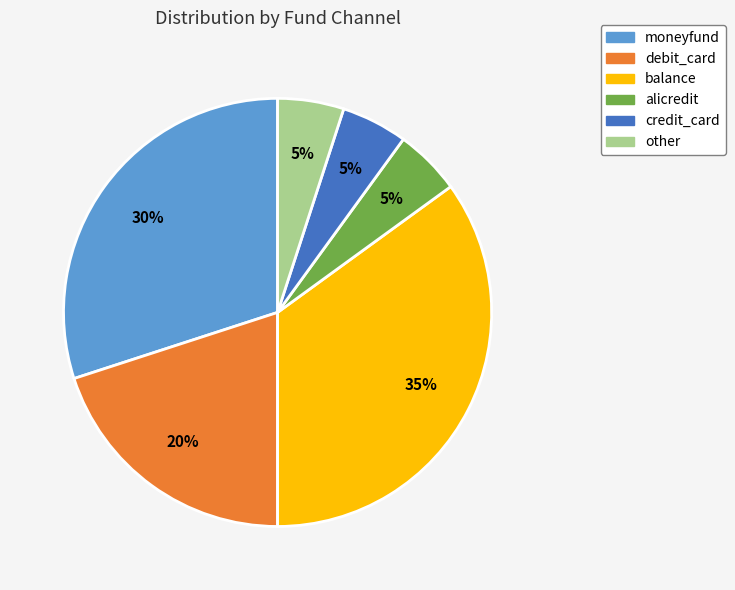

Is there any slice that represents more than half of the pie?

No